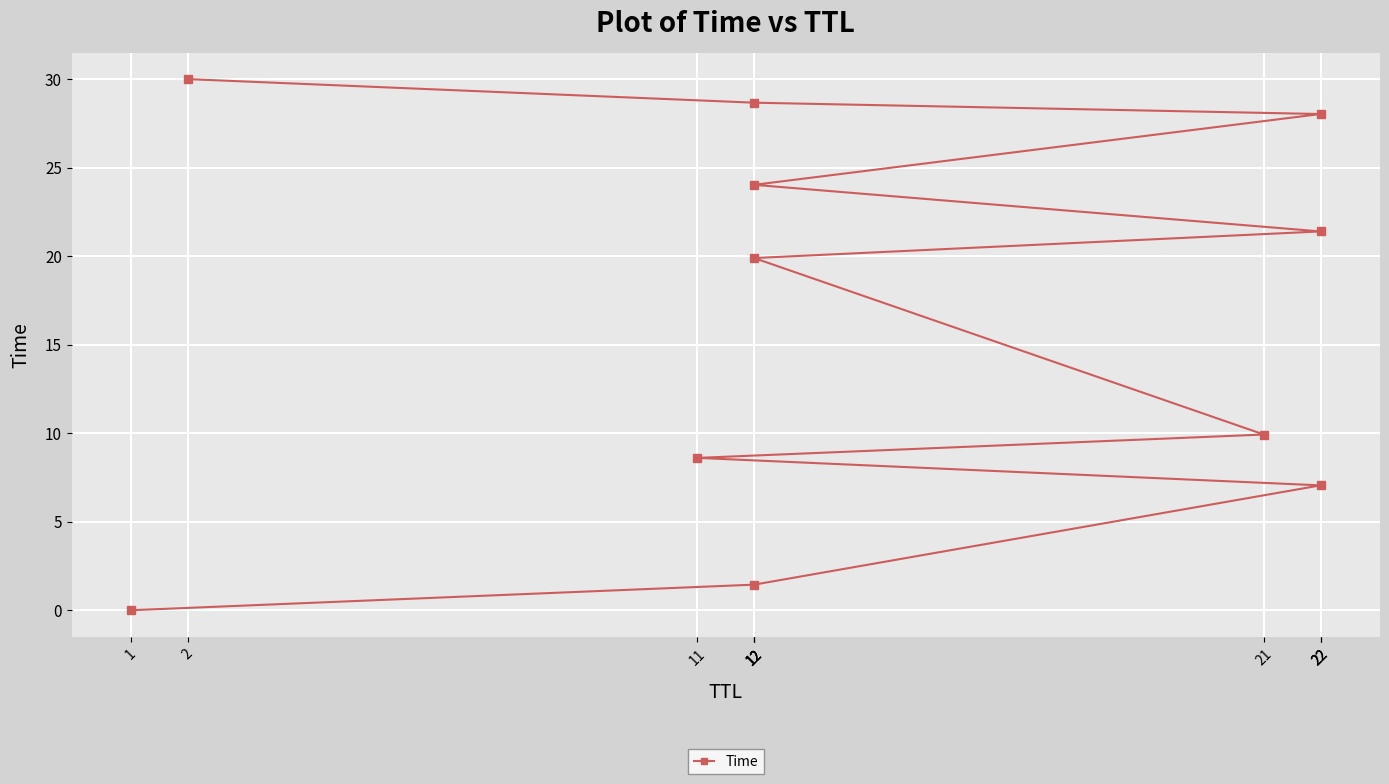

What is the label of the 7th point from the right?

21